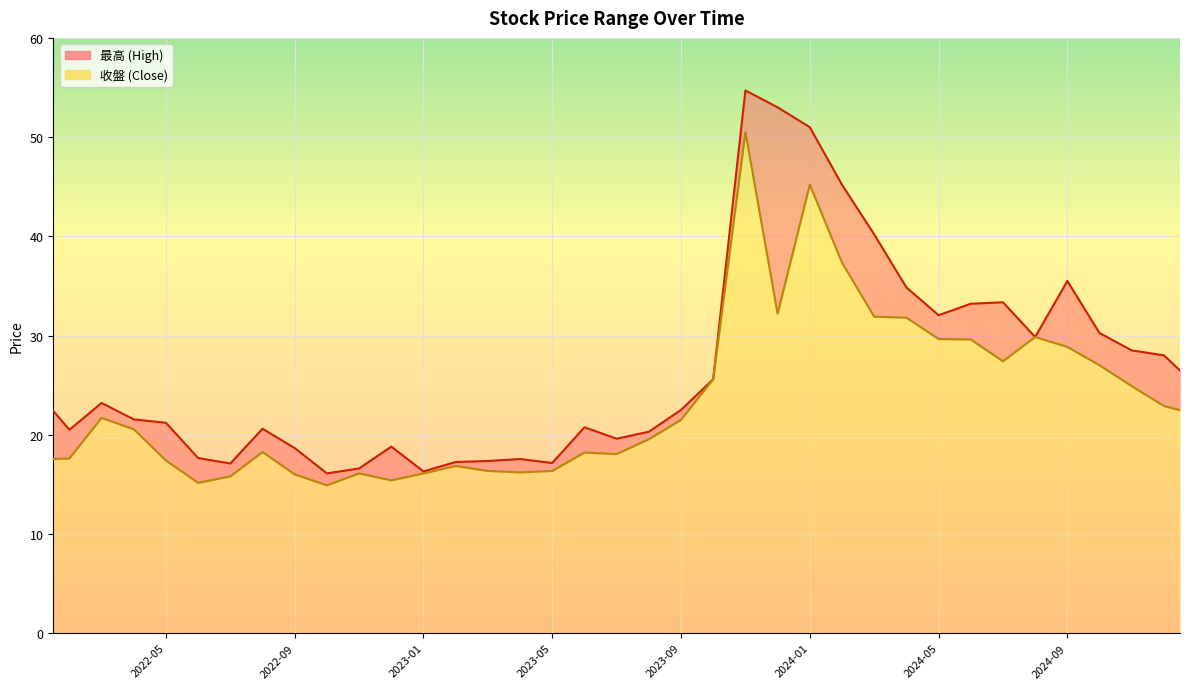

List the series in order of their peak value, highest first.

最高, 收盤